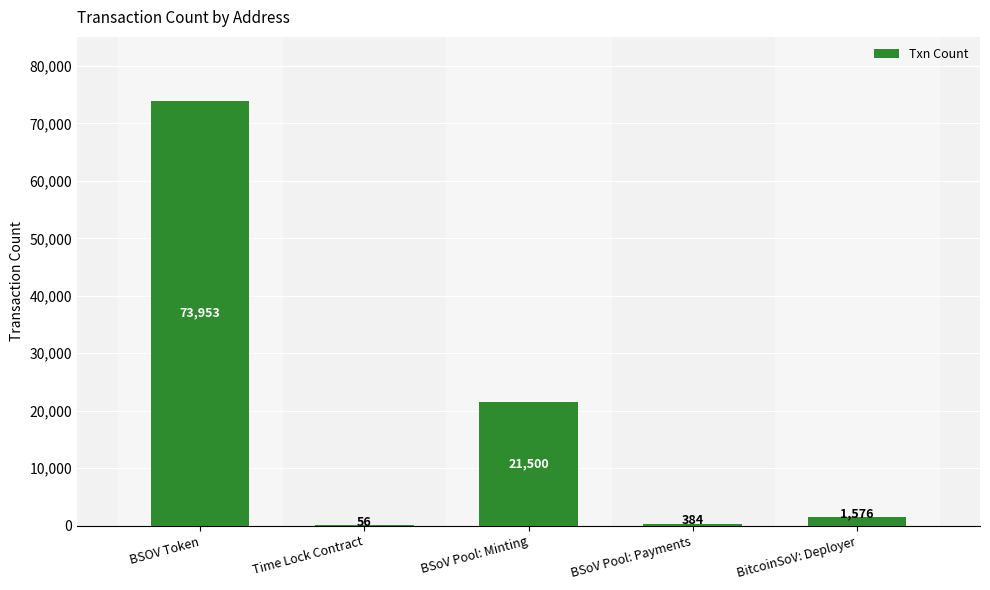

Reading right to left, what are all the values shown in this chart?

BitcoinSoV: Deployer=1576	BSoV Pool: Payments=384	BSoV Pool: Minting=21500	Time Lock Contract=56	BSOV Token=73953